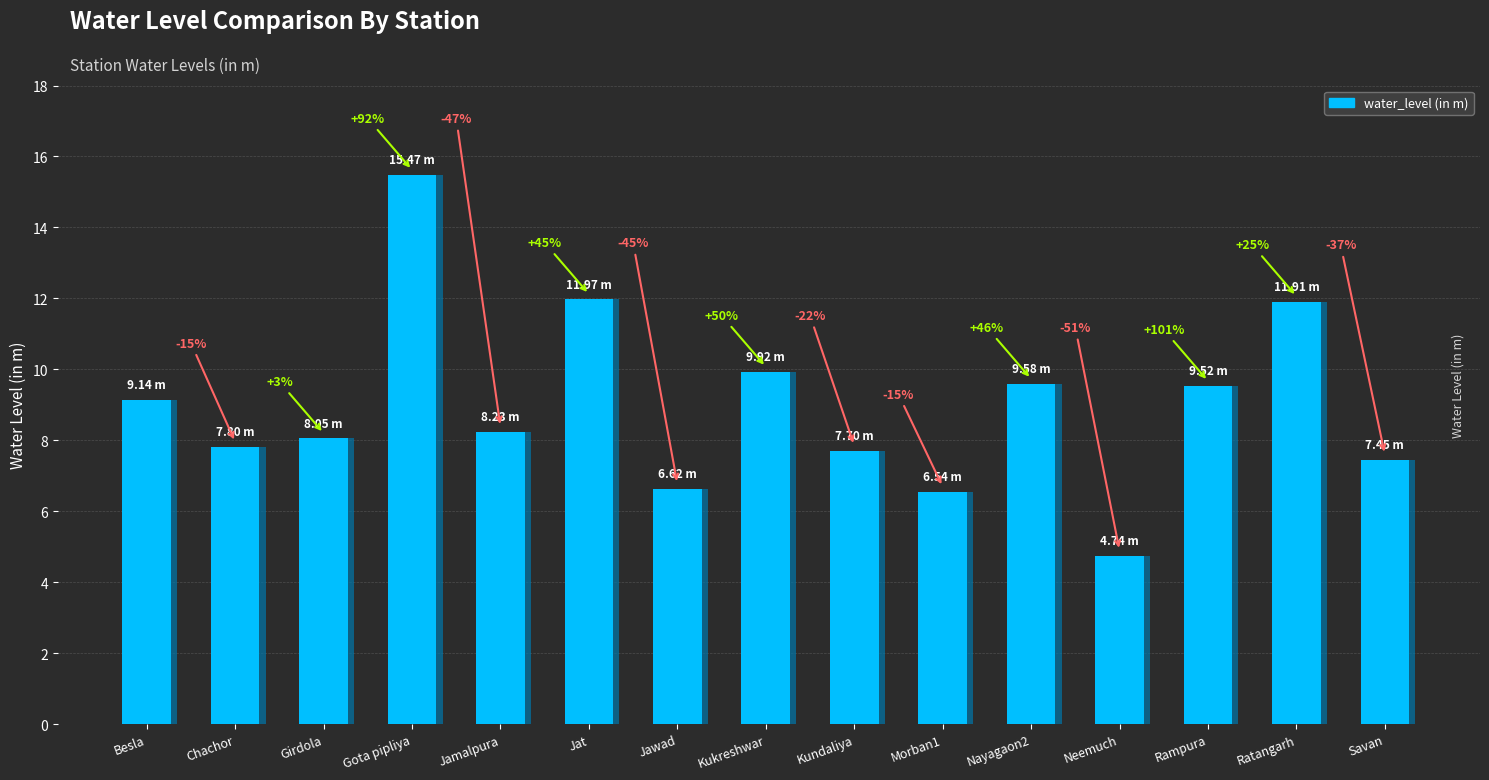

The value at Neemuch is 4.7. True or false?

True